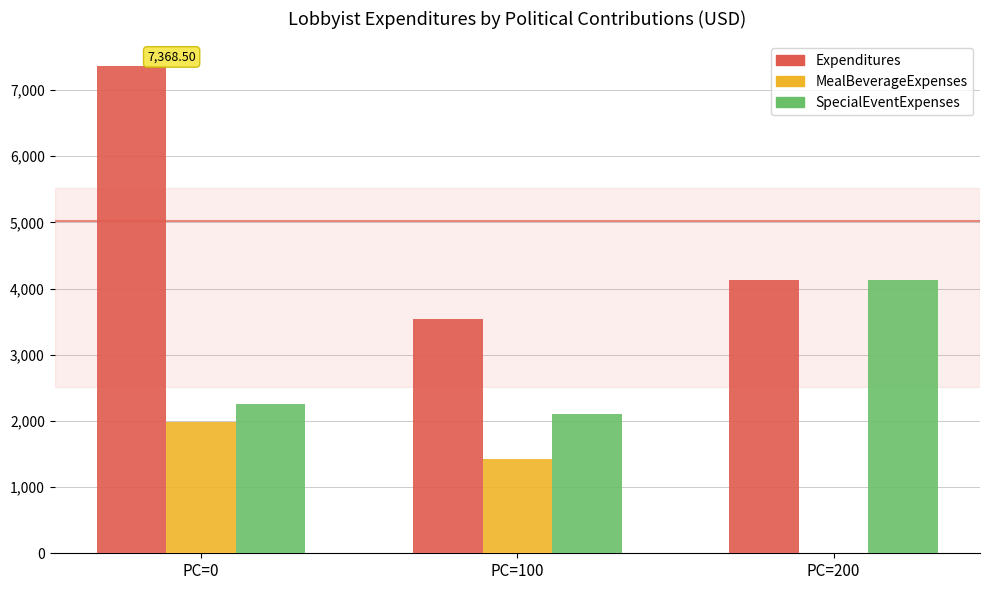

What is the total value across all series at PC=200?

8273.8